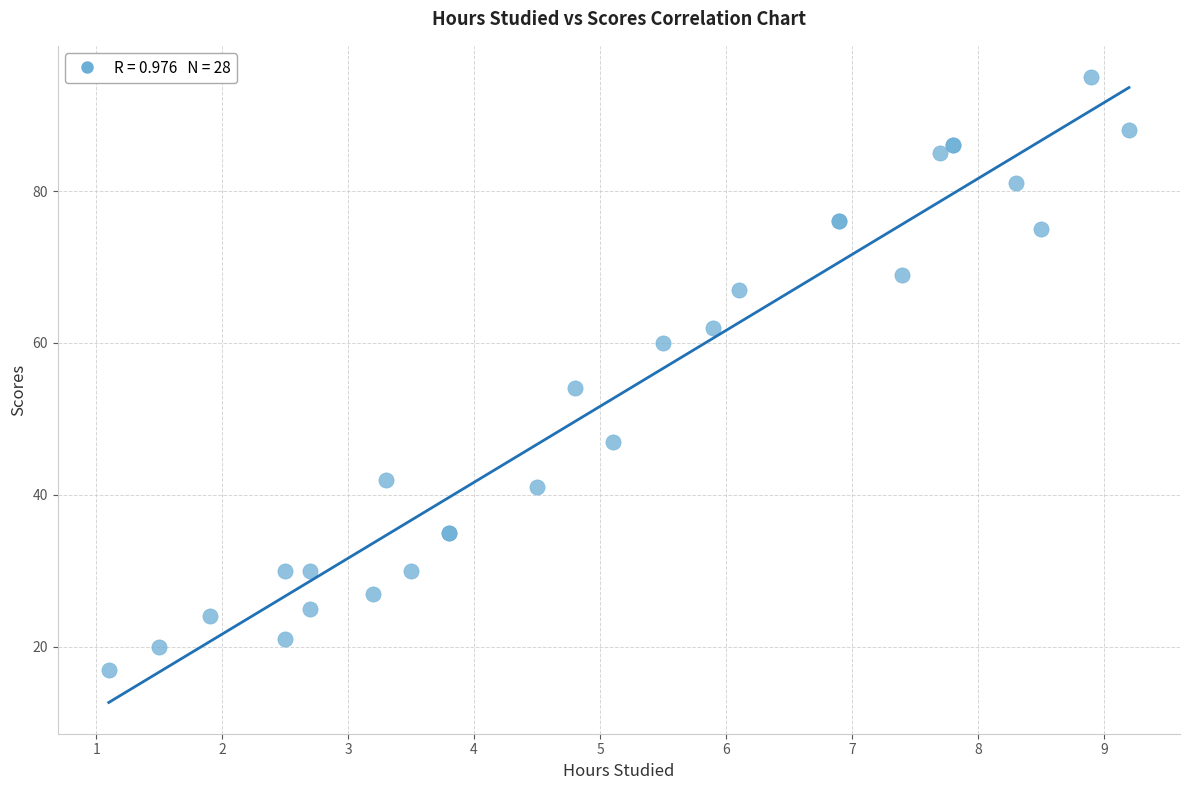

What Y value in the scatter plot is closest to 56?

54